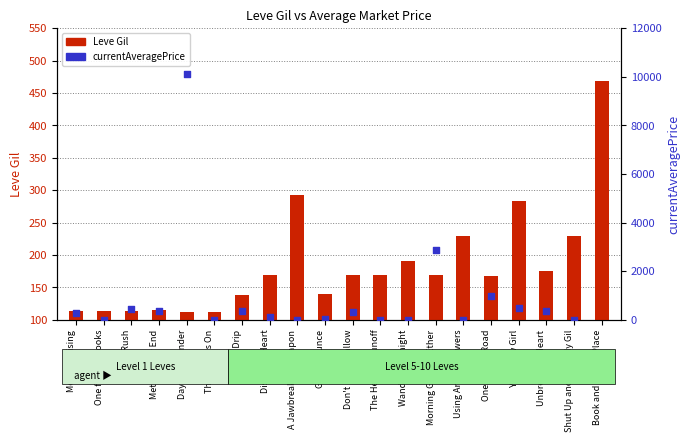

Which series has the widest spread of Y values?

currentAveragePrice